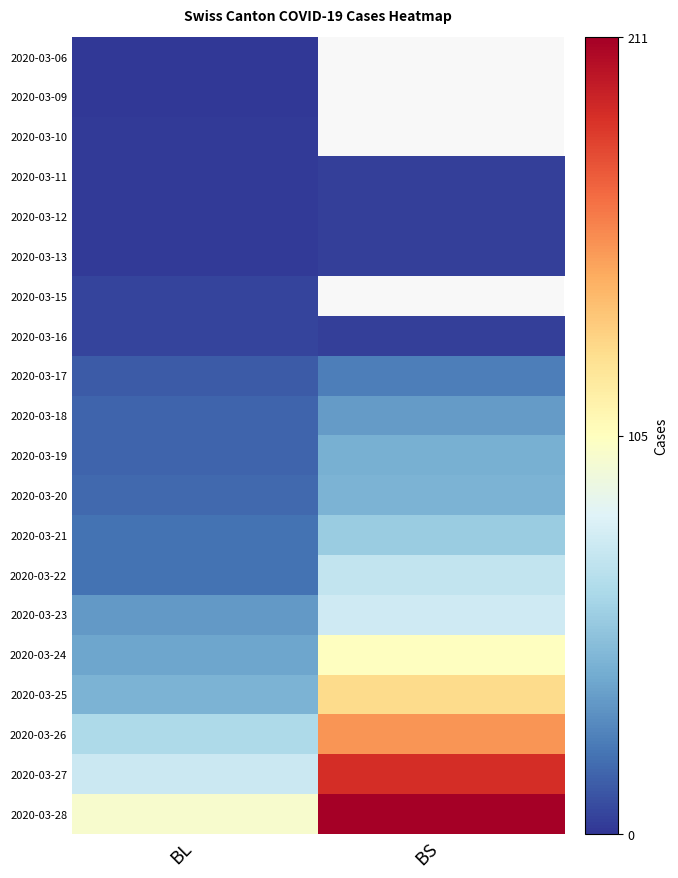

At which label does 2020-03-12 reach its peak?

BS